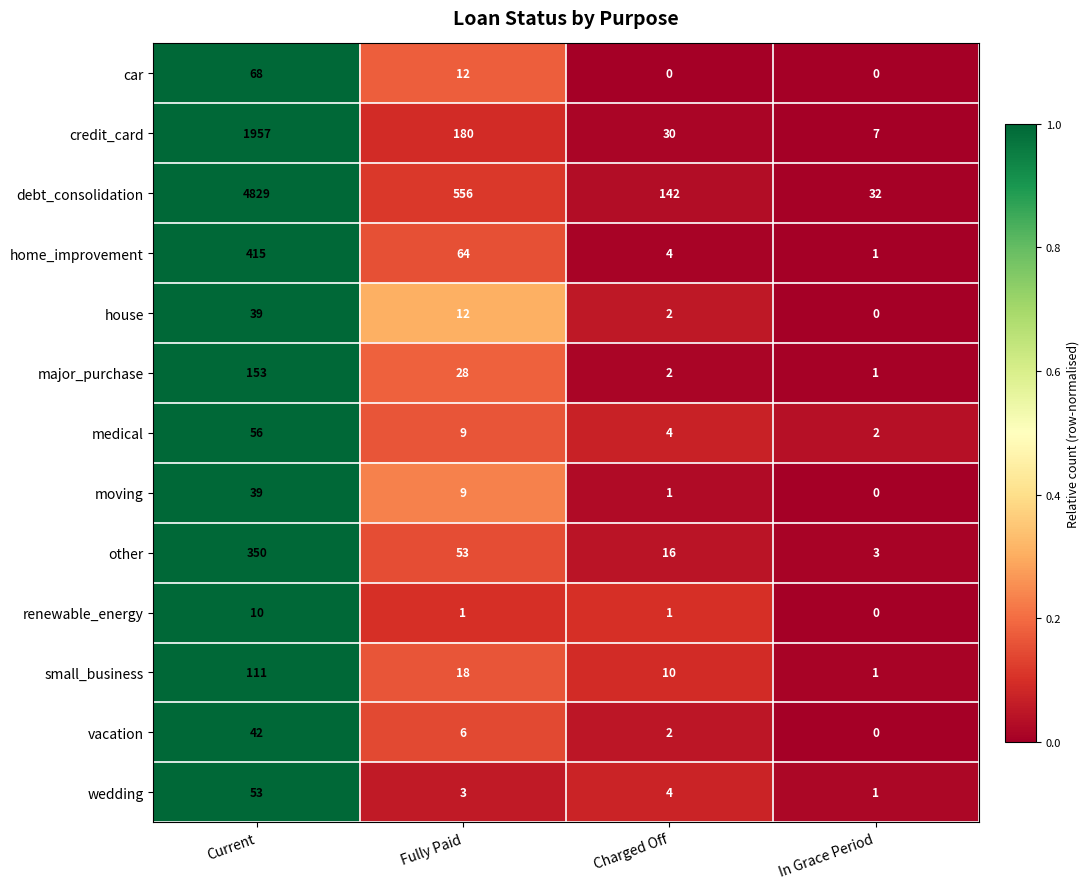

Is it true that car equals 12 at Fully Paid?

True